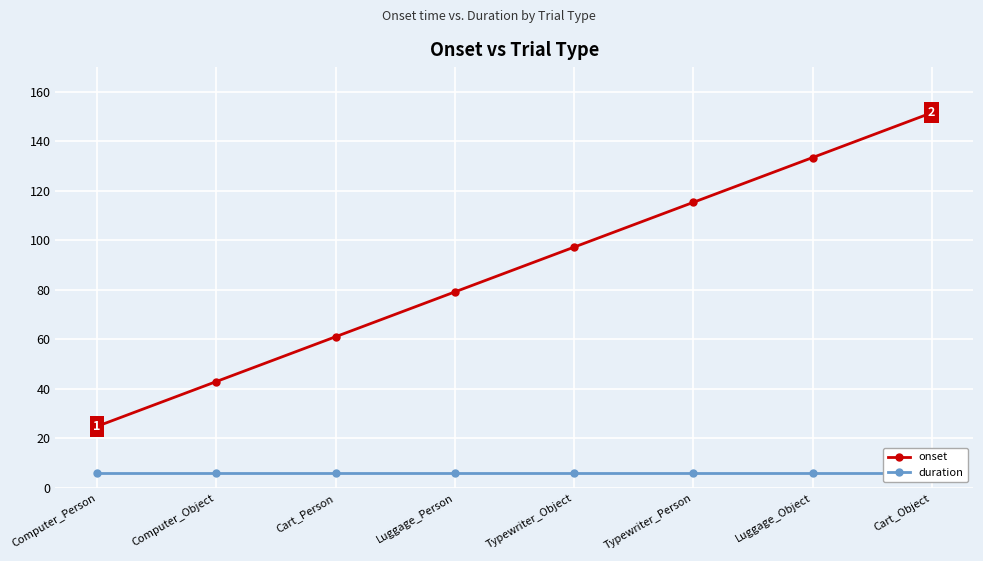

True or false: duration and onset intersect in this chart.

False